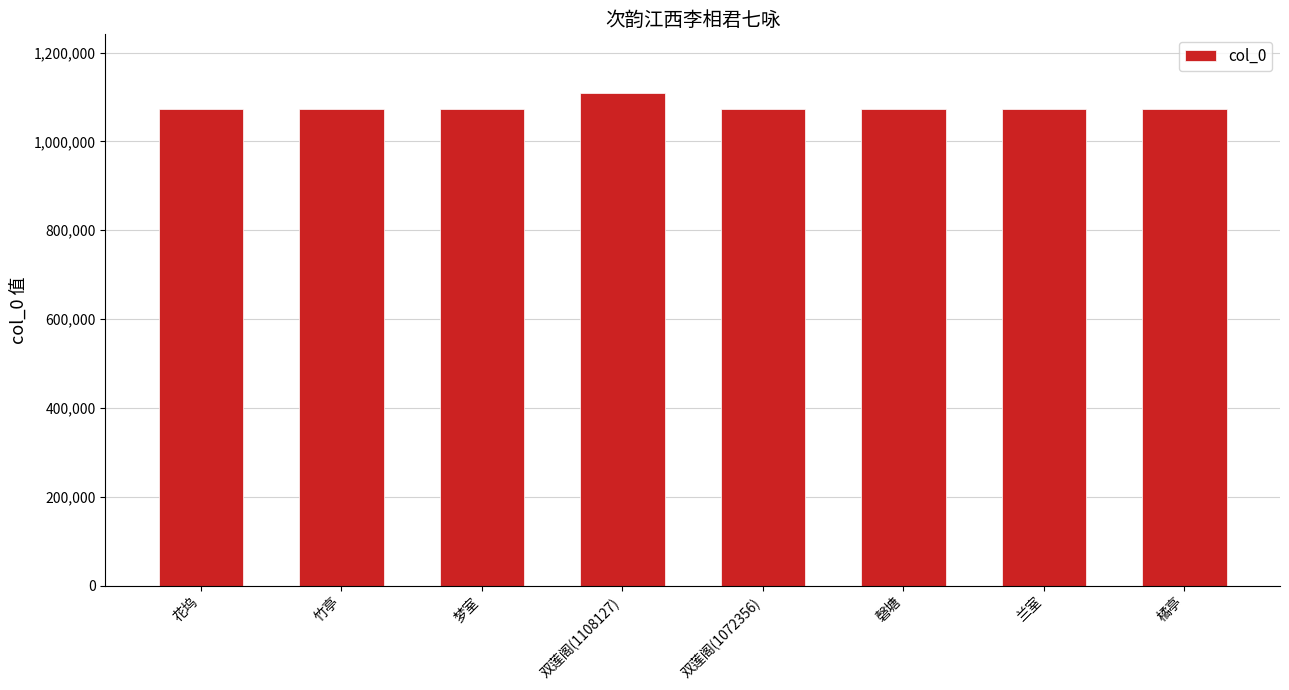

What position from the left is 橘亭?

8